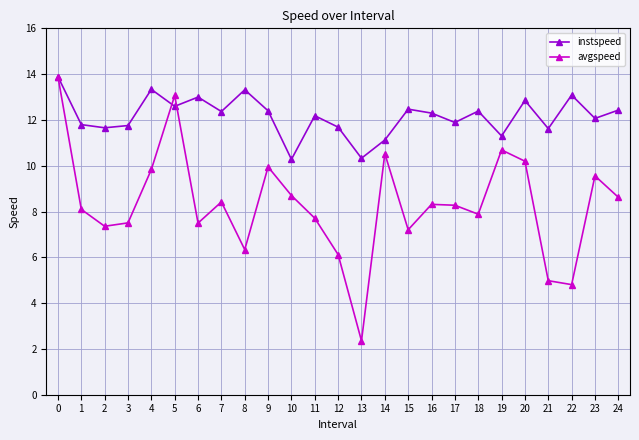

What is the average value of the avgspeed series?

8.3